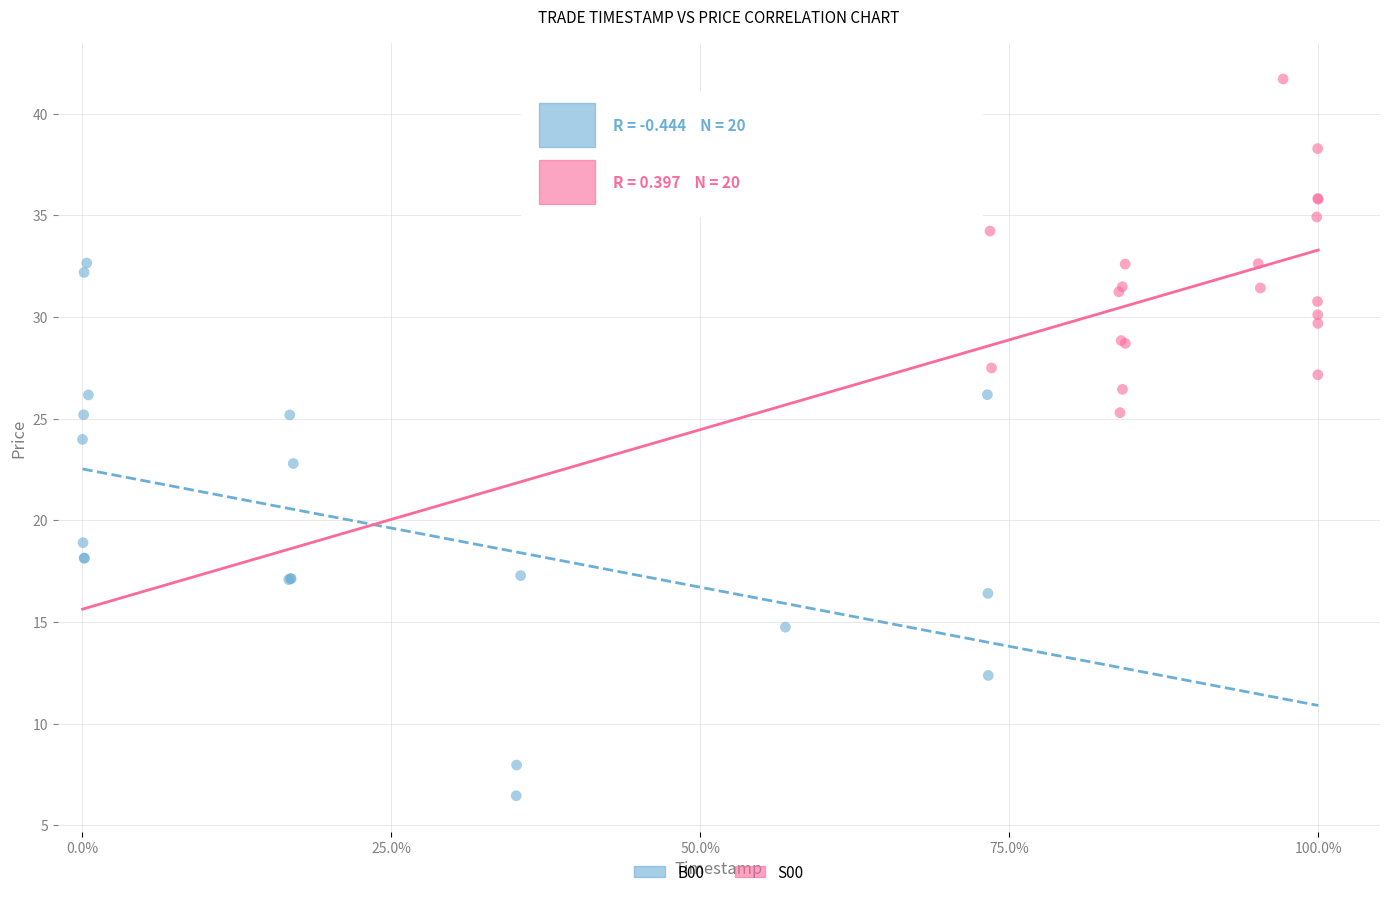

Which series contains the highest Y value?

S00